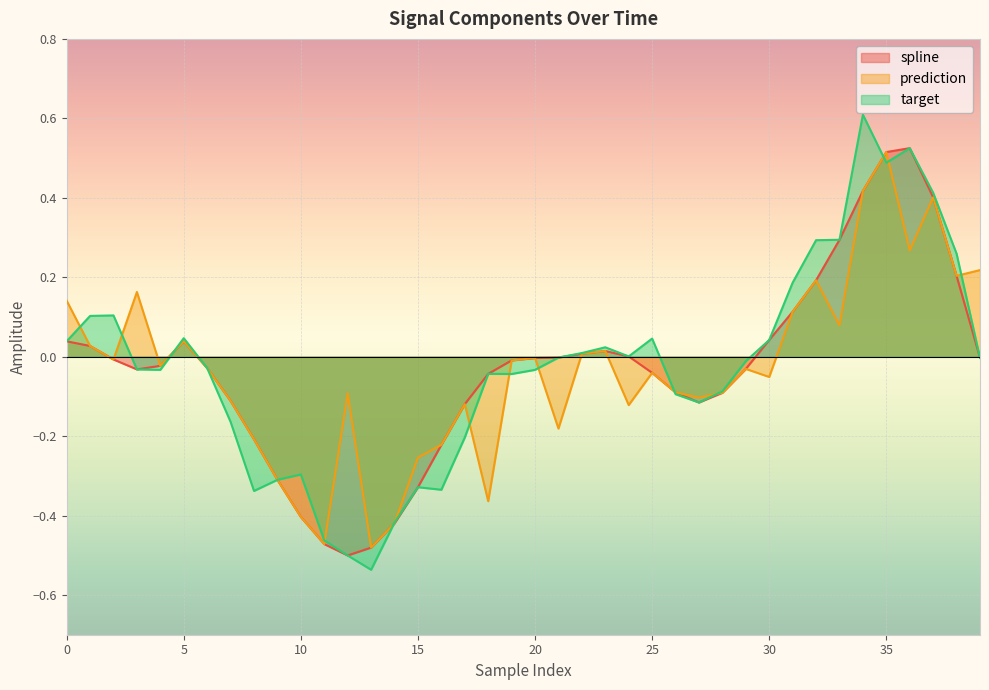

What is the difference between the second highest and minimum values in the target series?

1.1